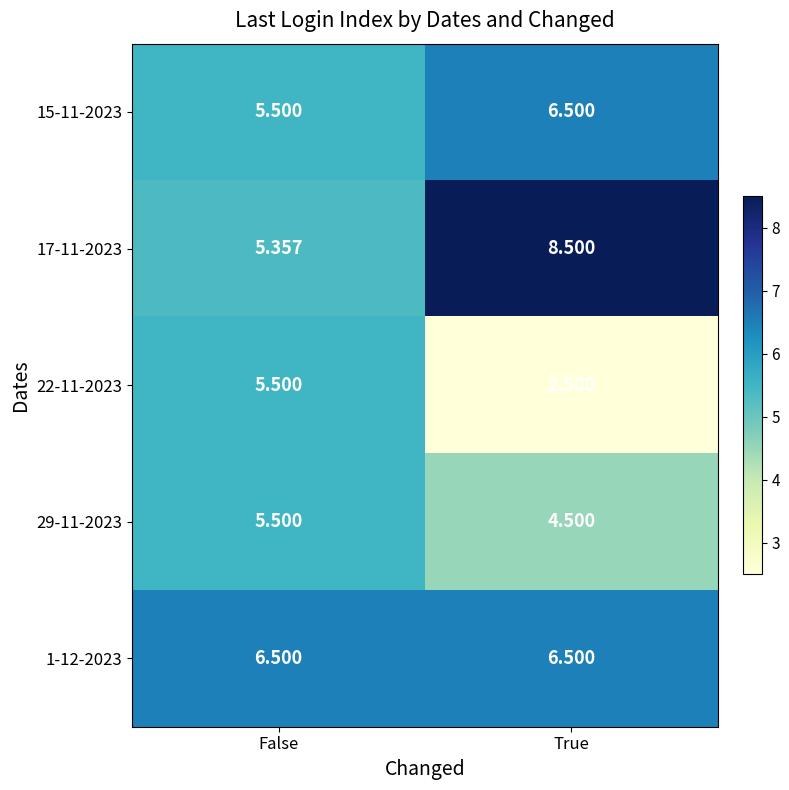

Which label corresponds to the largest value in the chart?

True